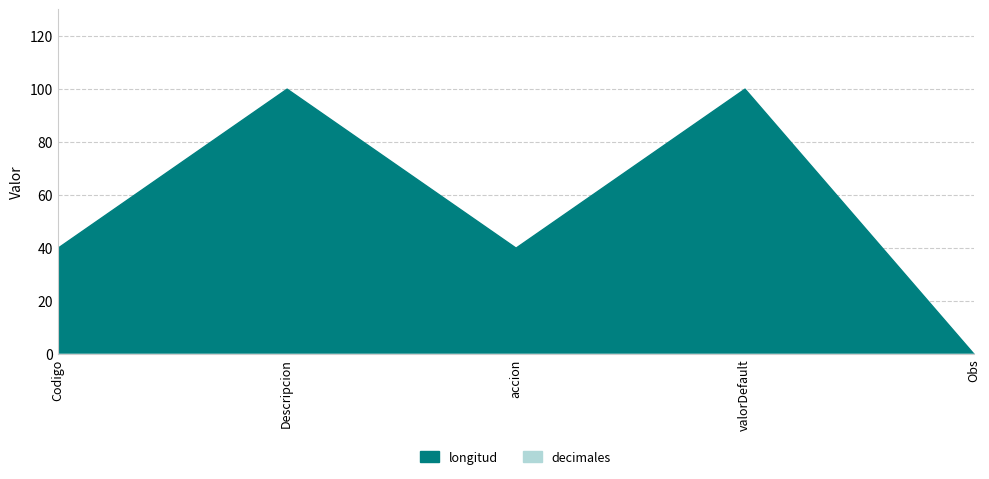

What is the label of the 3rd point from the right?

accion